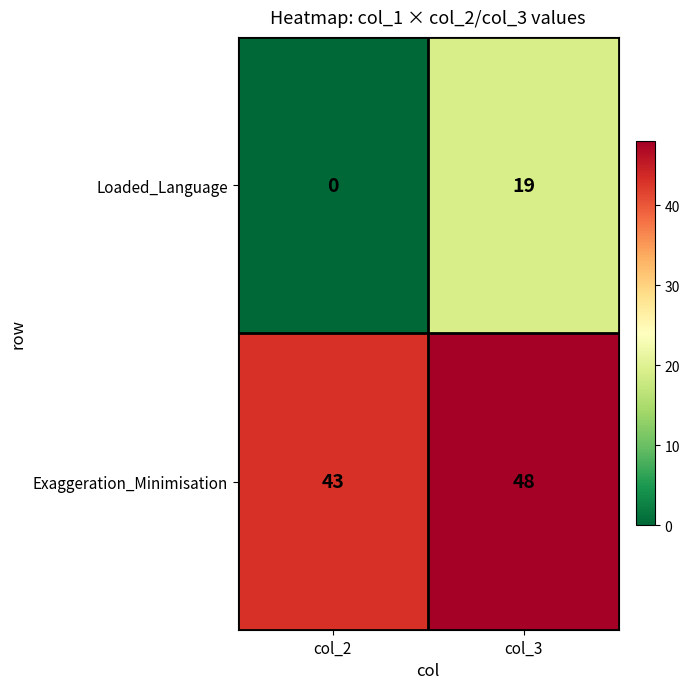

Which series has the largest total across all categories?

Exaggeration_Minimisation